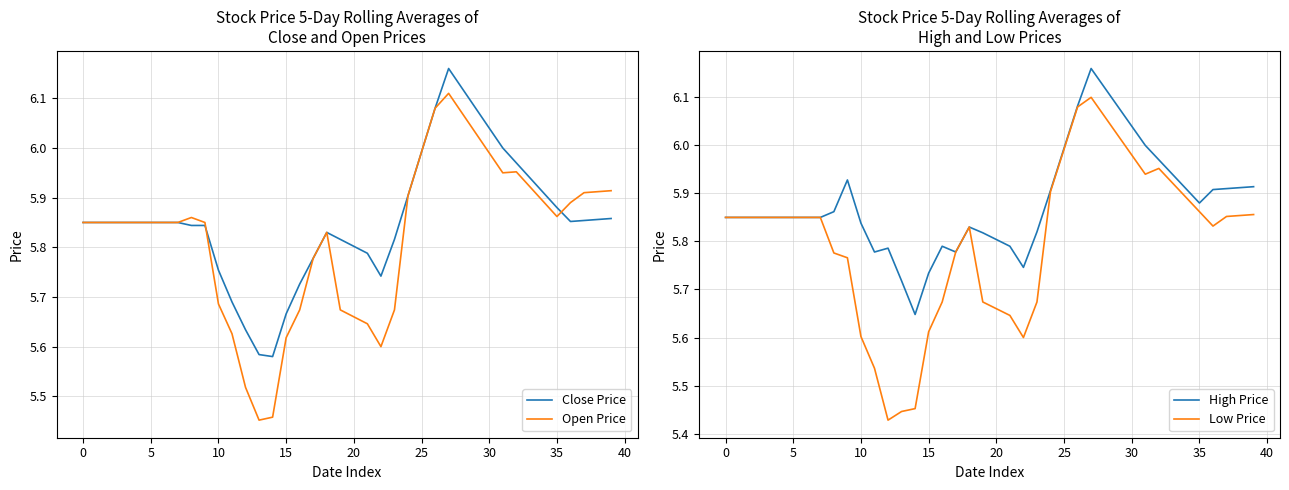

Which category has the lowest value in the Low Price series?

12